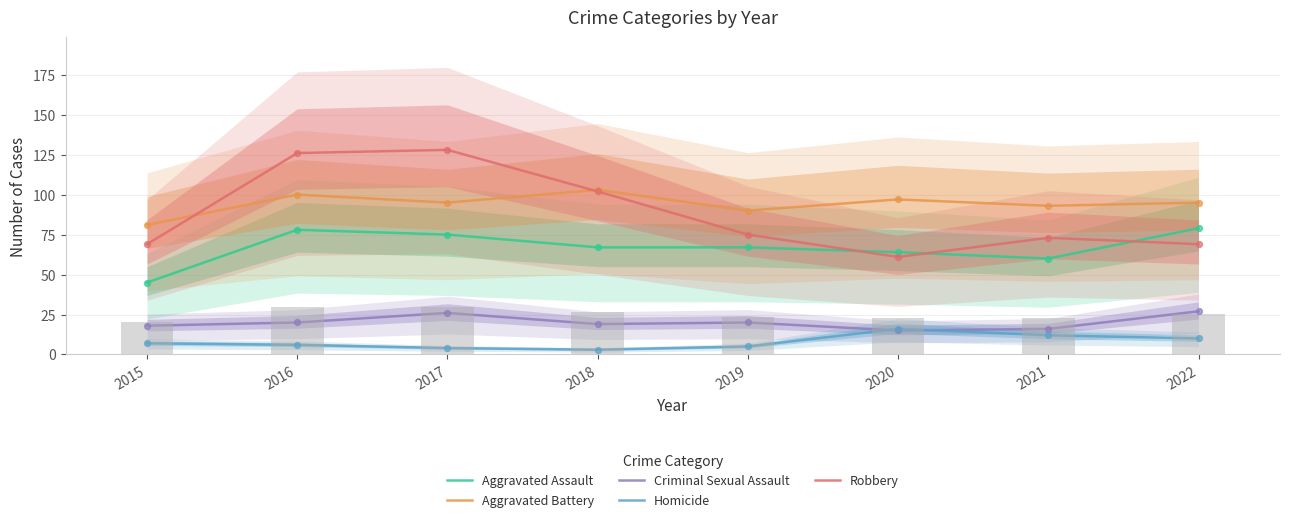

At which category is the sum across all series the highest?

2016